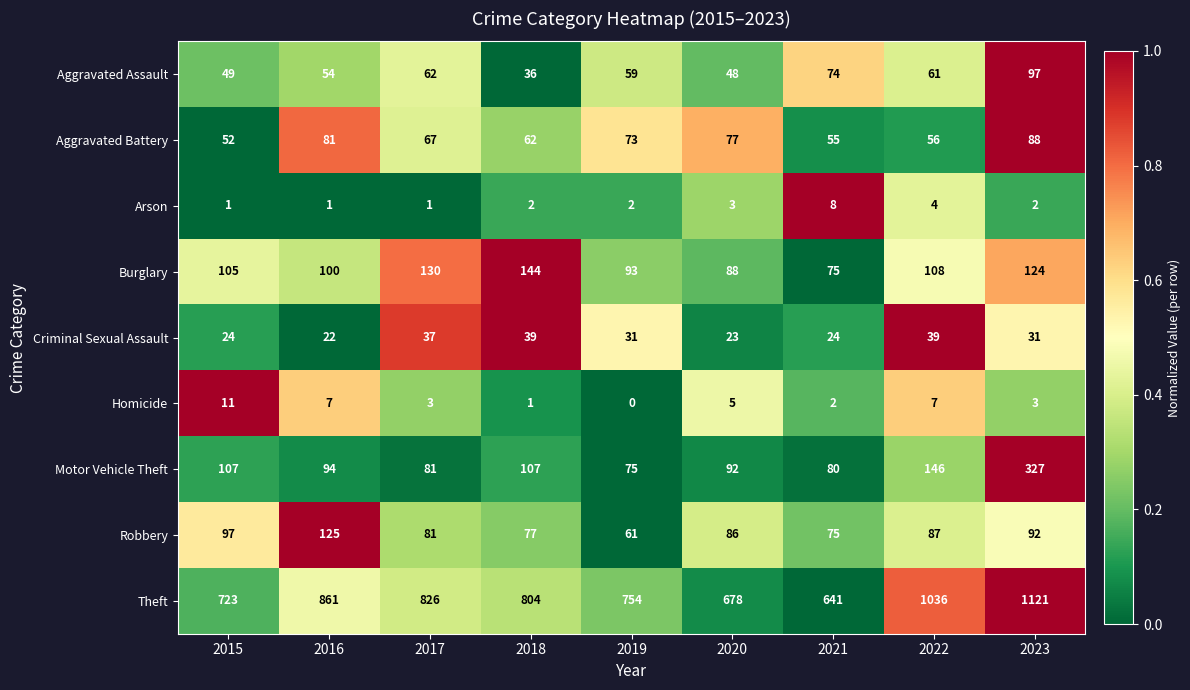

The value of Criminal Sexual Assault at 2022 is 39. True or false?

True